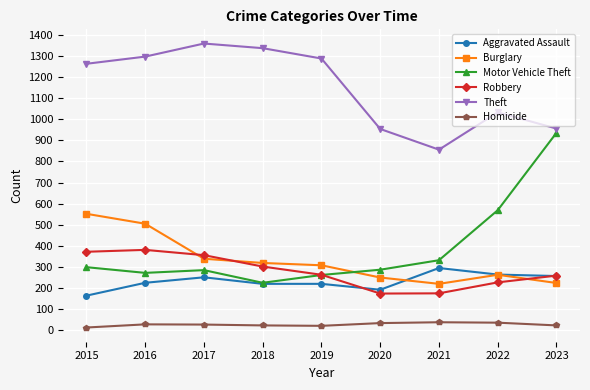

True or false: Motor Vehicle Theft and Homicide cross at least once.

False